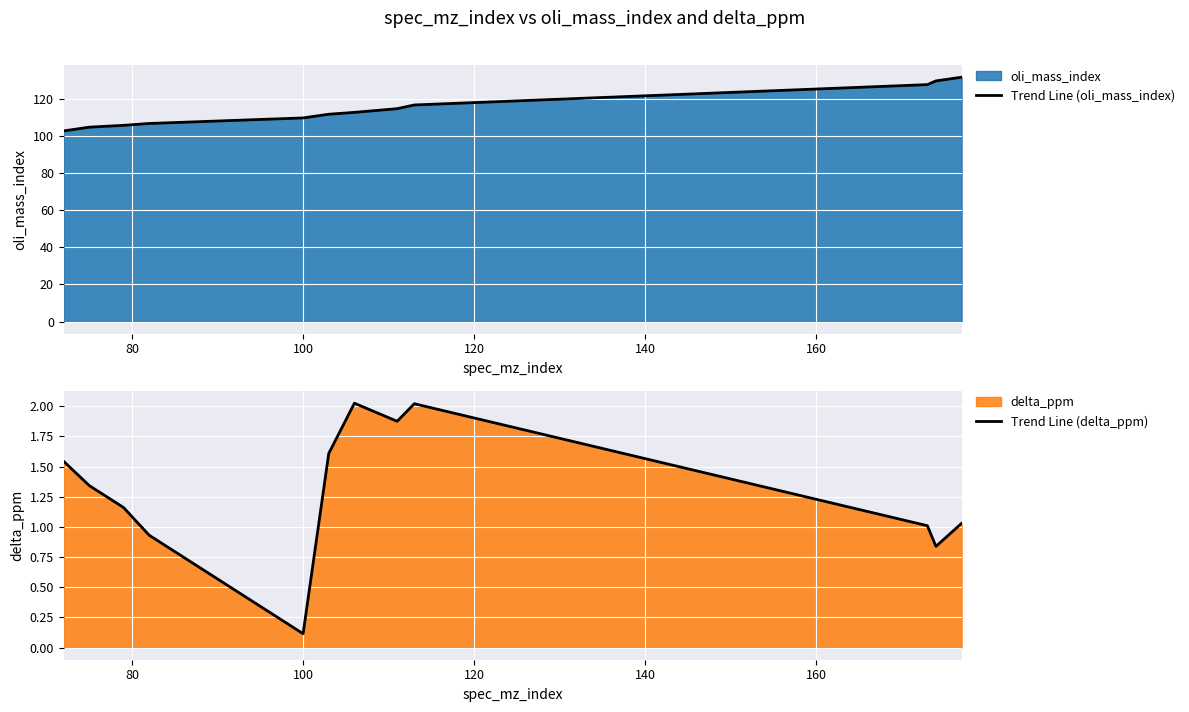

What is the maximum value for Trend Line (oli_mass_index)?

132